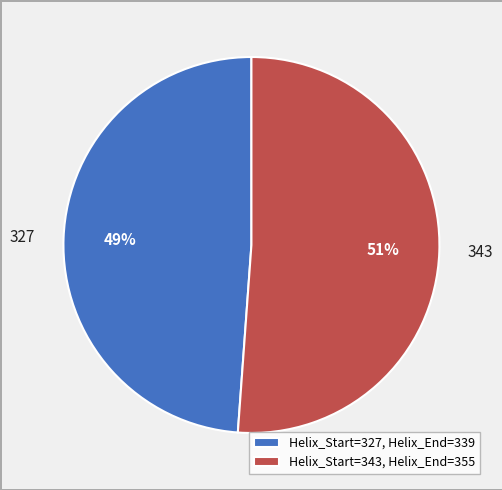

Which has a higher value, 327 or 343?

343